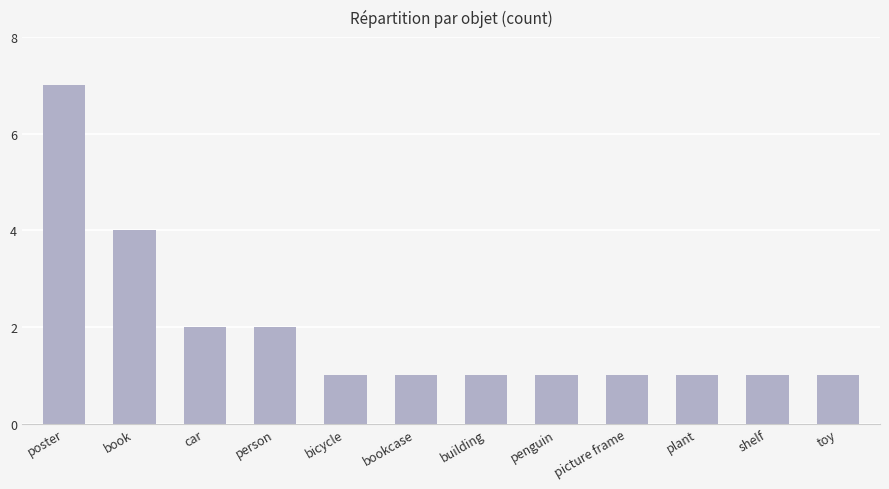

Which has a higher value, shelf or car?

car